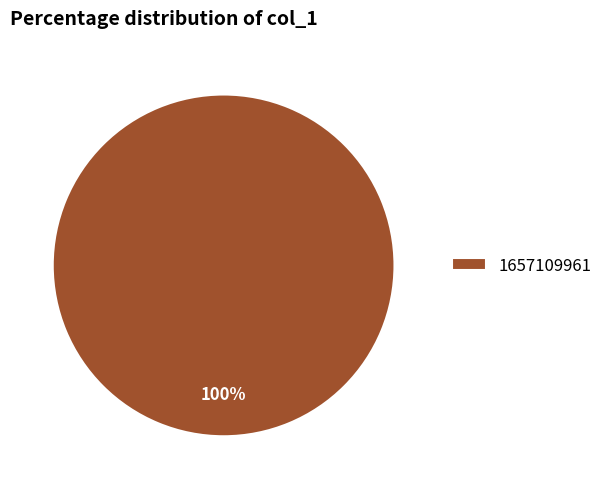

Rank the categories by value from lowest to highest.

1657109961